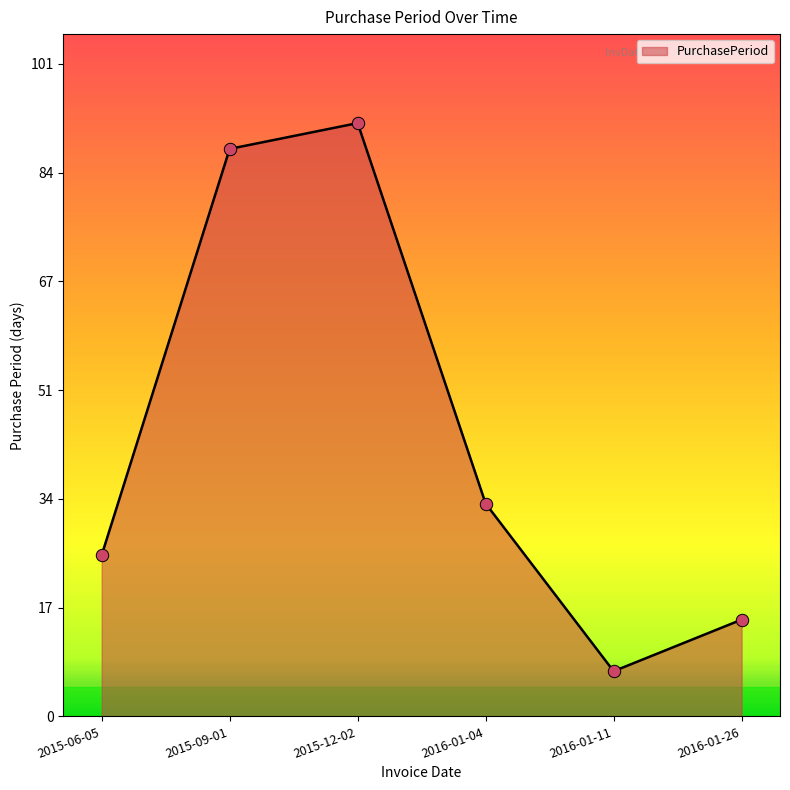

Between 2015-09-01 and 2016-01-26, which is larger?

2015-09-01